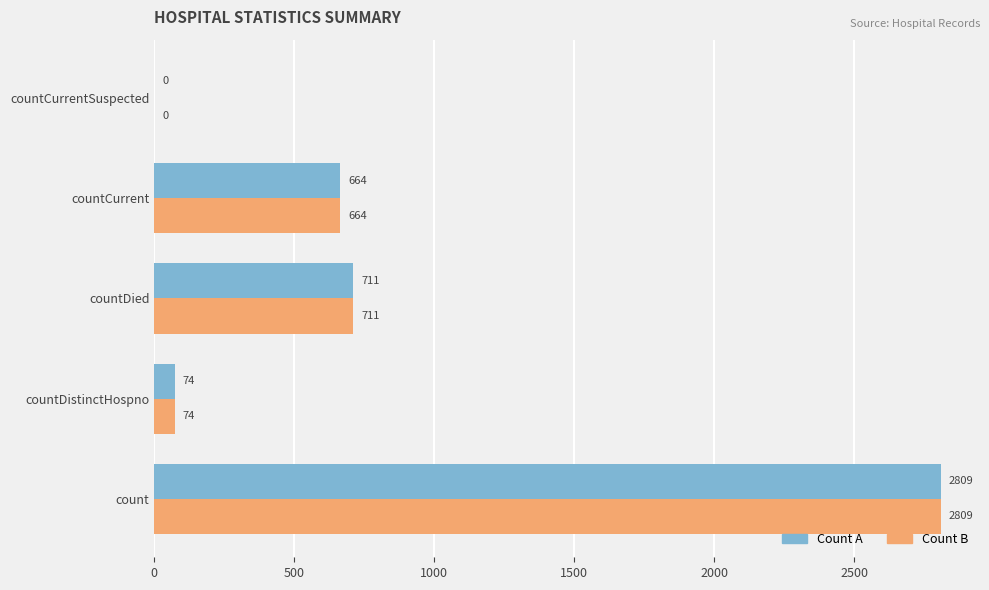

True or false: Count A has a value of 711 at countDied.

True